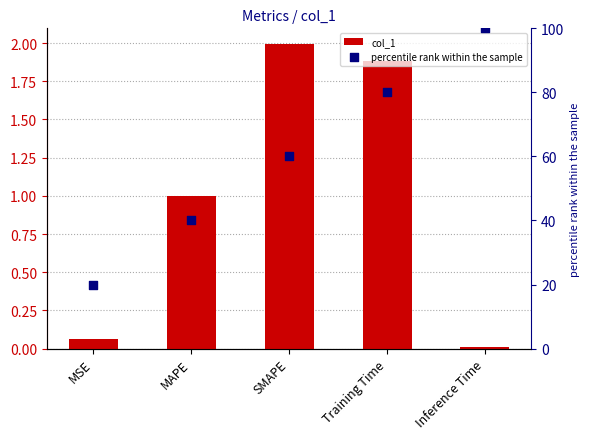

What is the total value across all series at Inference Time?

100.0